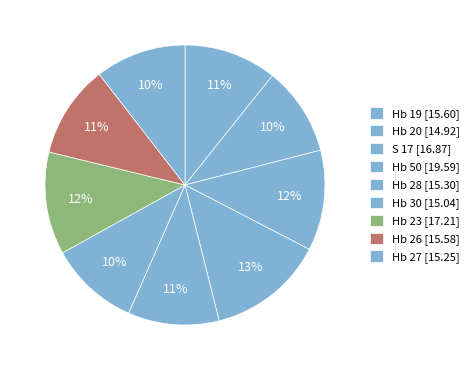

How many segments does this pie chart have?

9